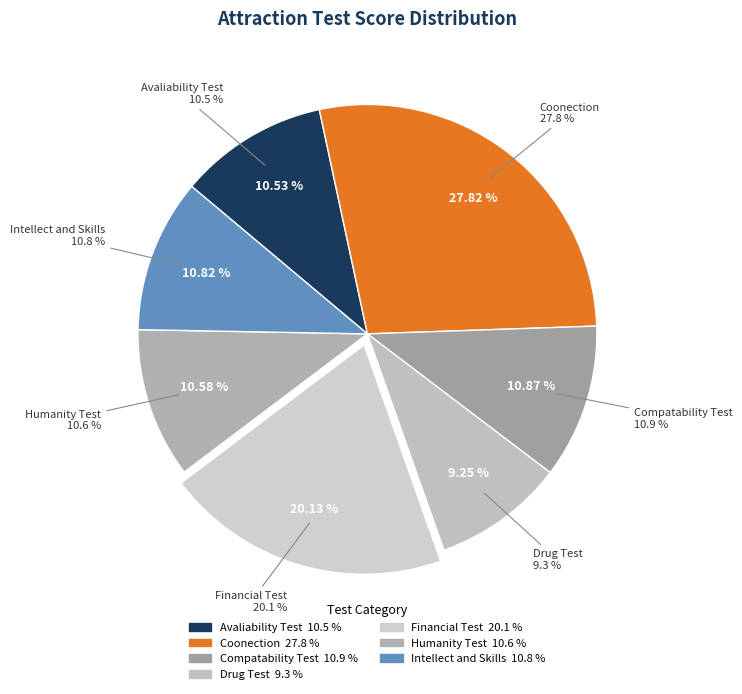

To the nearest percent, what portion does Avaliability Test represent?

11%